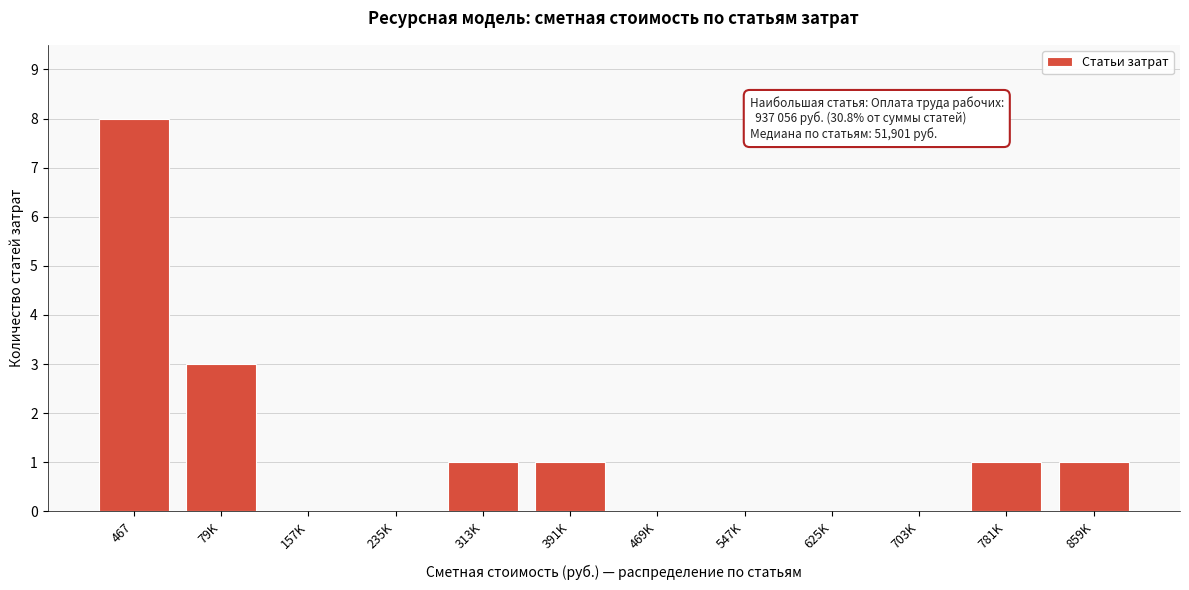

Reading right to left, extract all data points from this chart.

859K=1	781K=1	703K=0	625K=0	547K=0	469K=0	391K=1	313K=1	235K=0	157K=0	79K=3	467=8